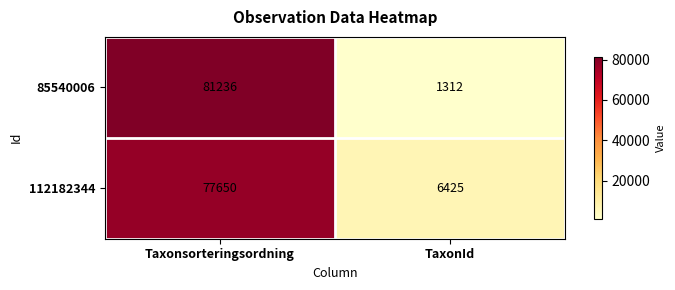

Rank the series by their maximum value, from lowest to highest.

112182344, 85540006